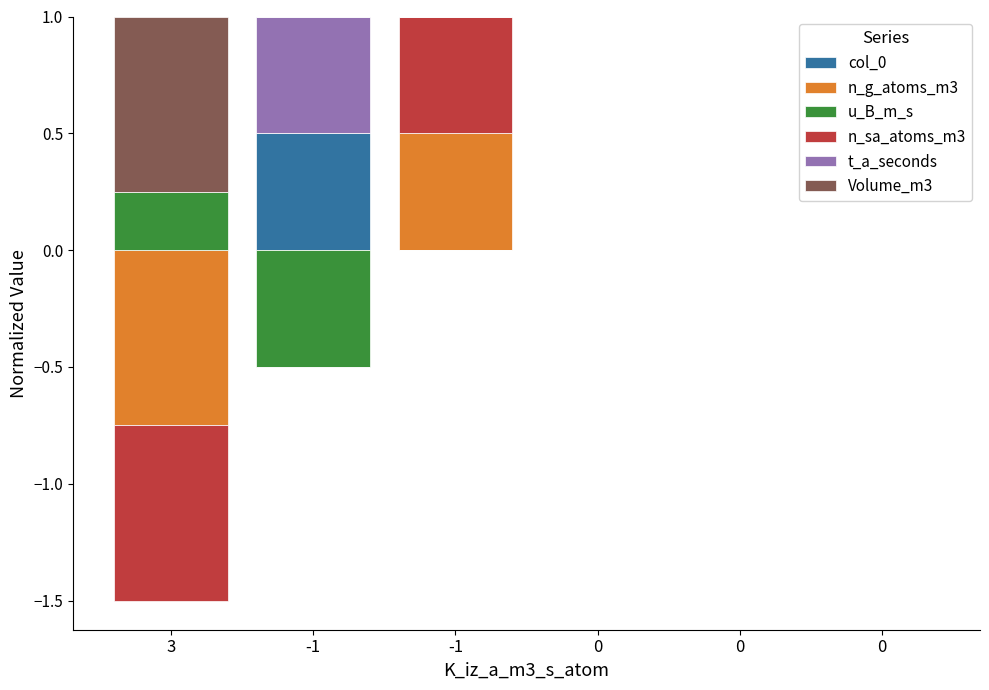

Where is n_g_atoms_m3 nearest to the value 0?

3